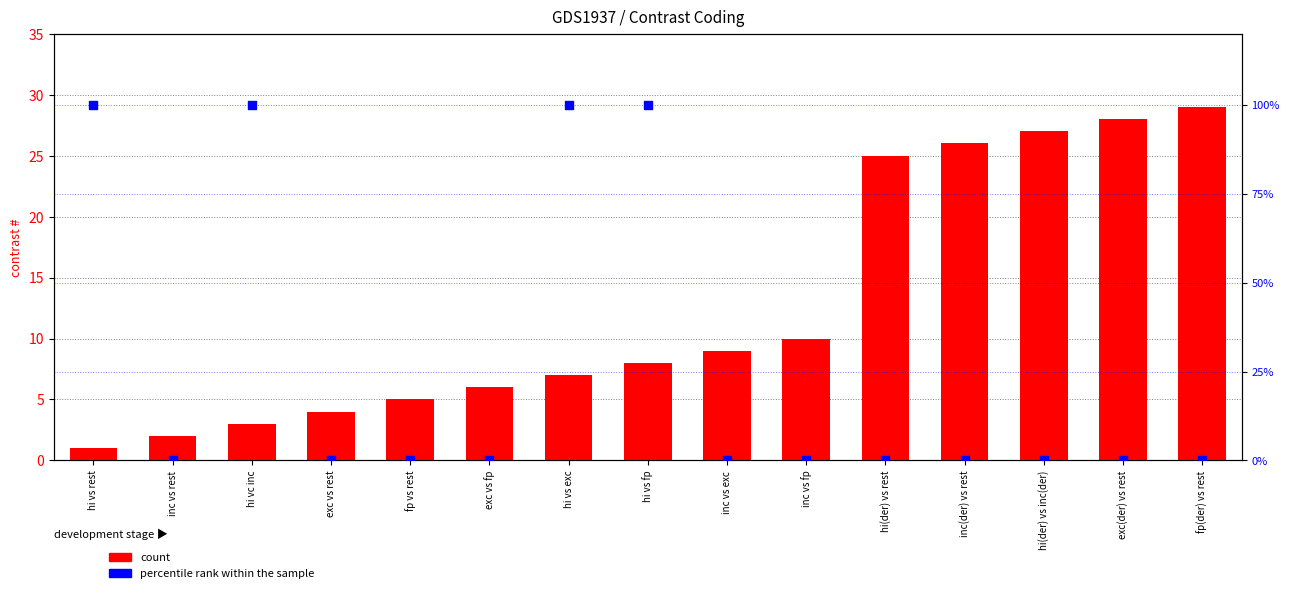

Which series contains the highest Y value?

percentile rank within the sample